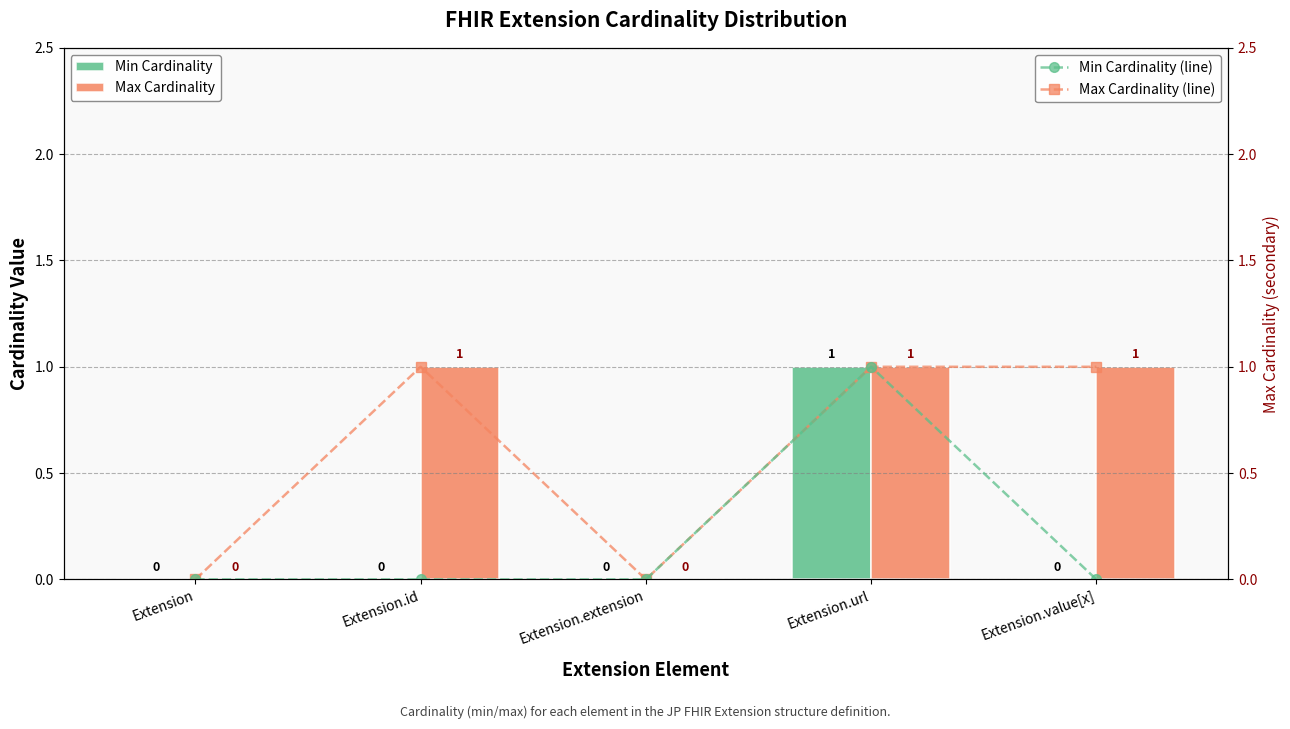

Reading left to right, extract all data points from this chart.

Min Cardinality: 0	0	0	1	0
Max Cardinality: 0	1	0	1	1
Max Cardinality (line): 0	1	0	1	1
Min Cardinality (line): 0	0	0	1	0